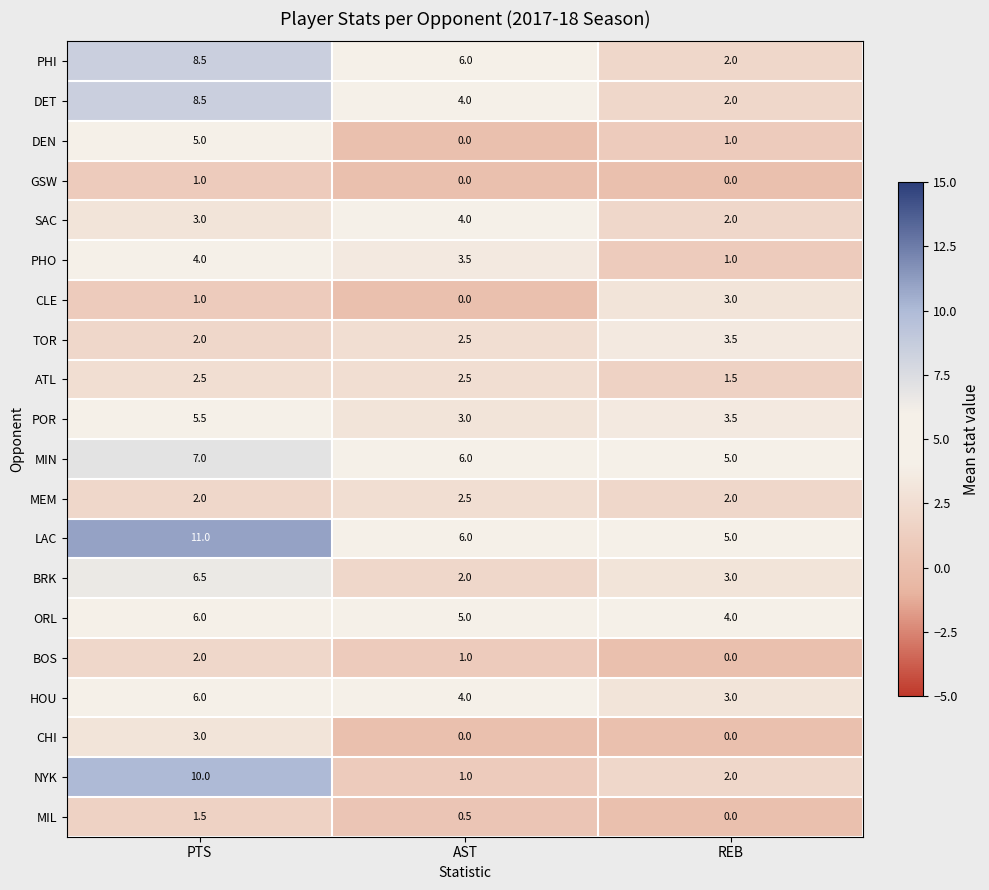

At which label does DET reach its peak?

PTS